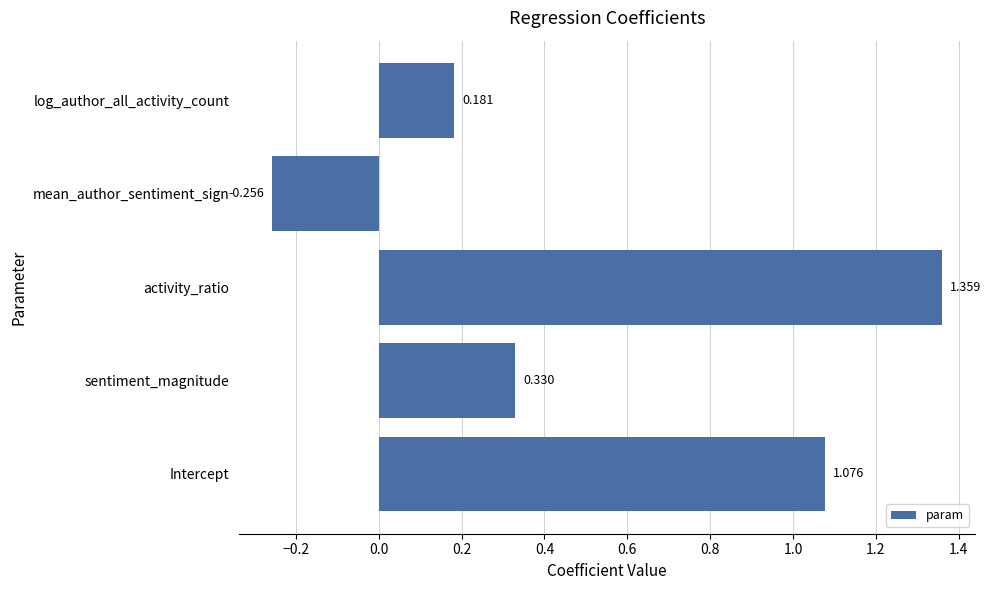

How many data points does each series have?

5